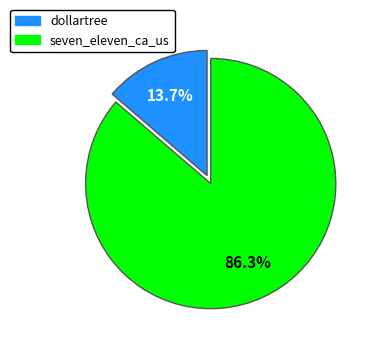

Is it true that dollartree is 14% of the pie?

True